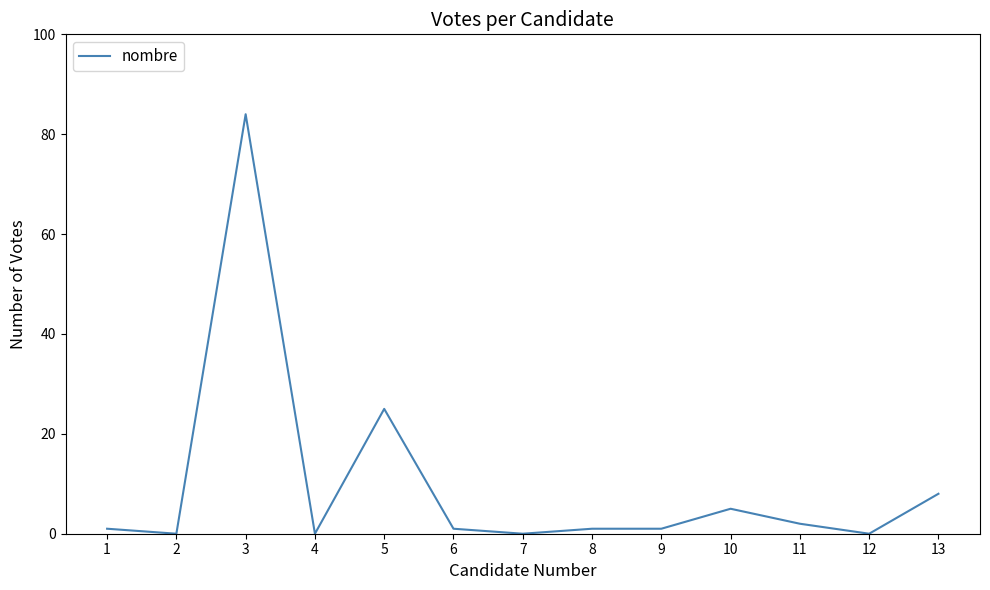

What is the greatest value displayed?

84